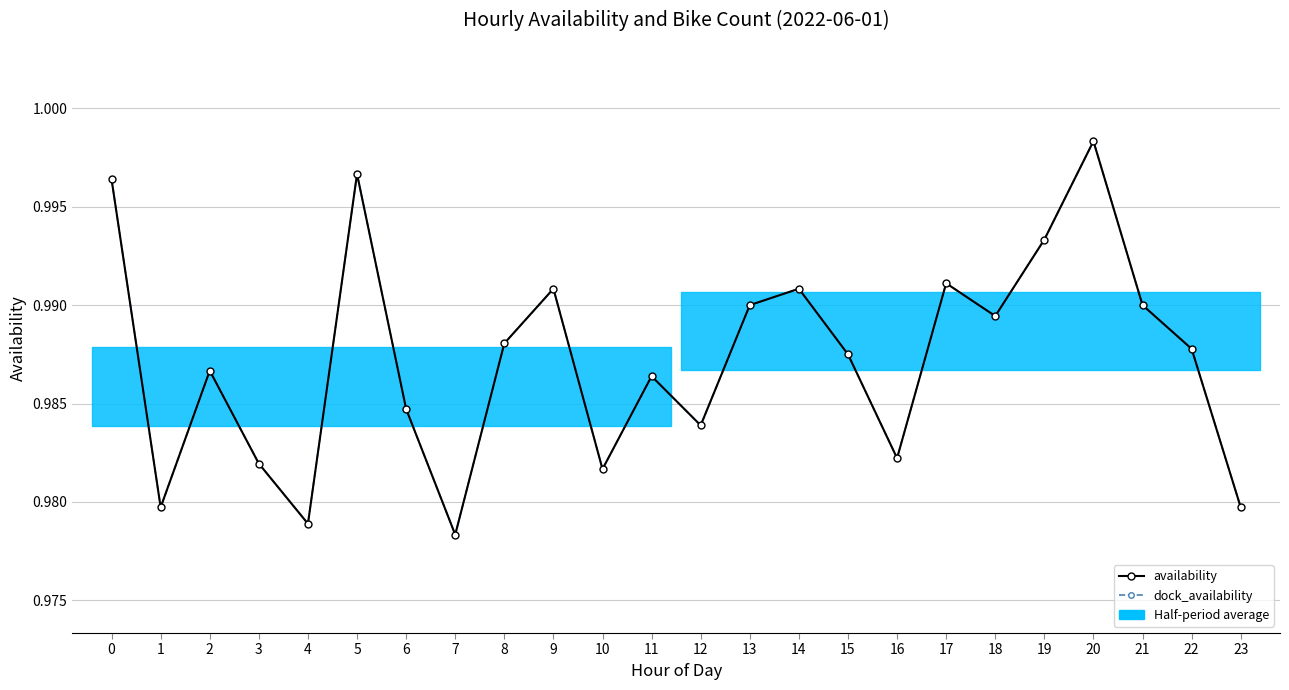

At 19, list the series in order from smallest to largest.

dock_availability, availability